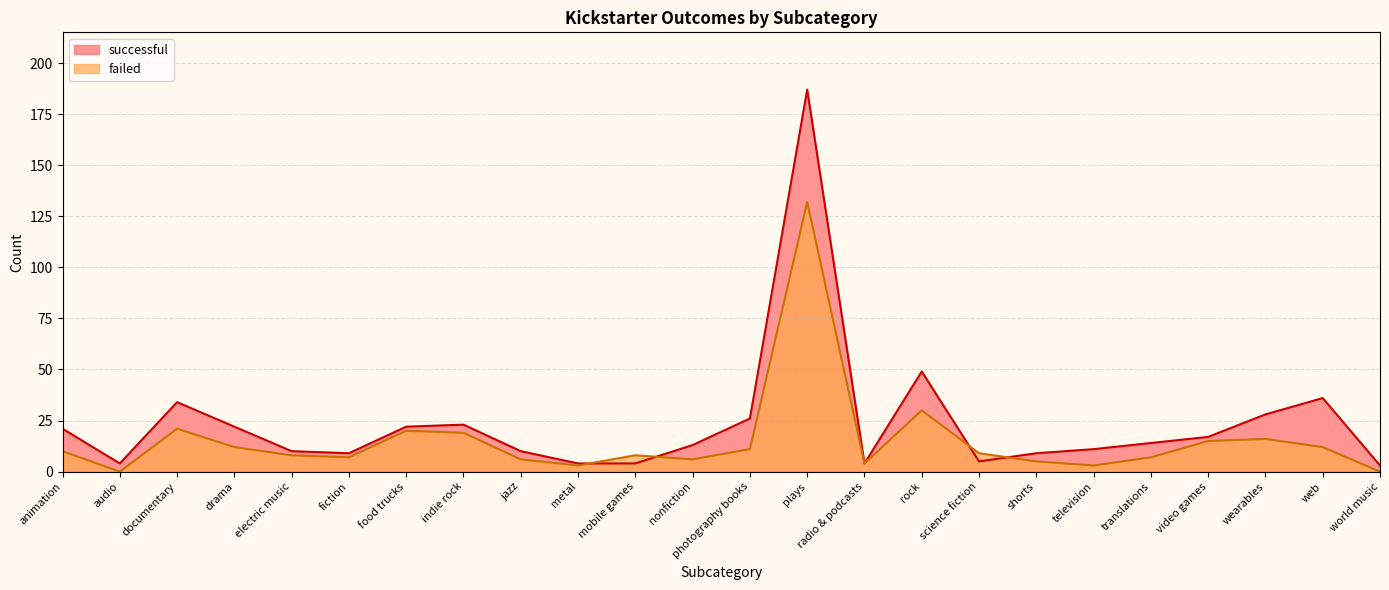

List the series in order of their peak value, highest first.

successful, failed